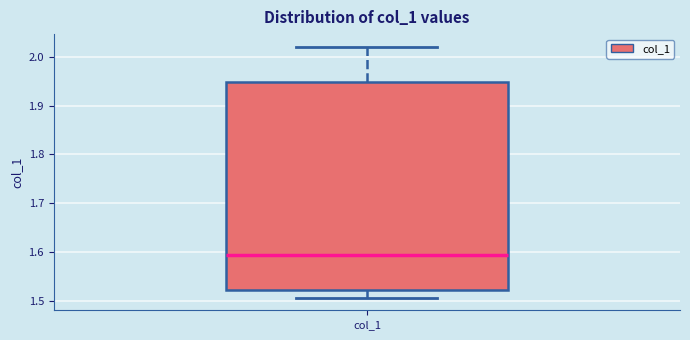

Read this box plot against the y-axis: the position of the median line, the range covered by the box, and the ends of both whiskers. The values are not printed on the chart, so give them approximately, as read against the axis.

median 1.59, box 1.52 to 1.95, whiskers 1.51 to 2.02